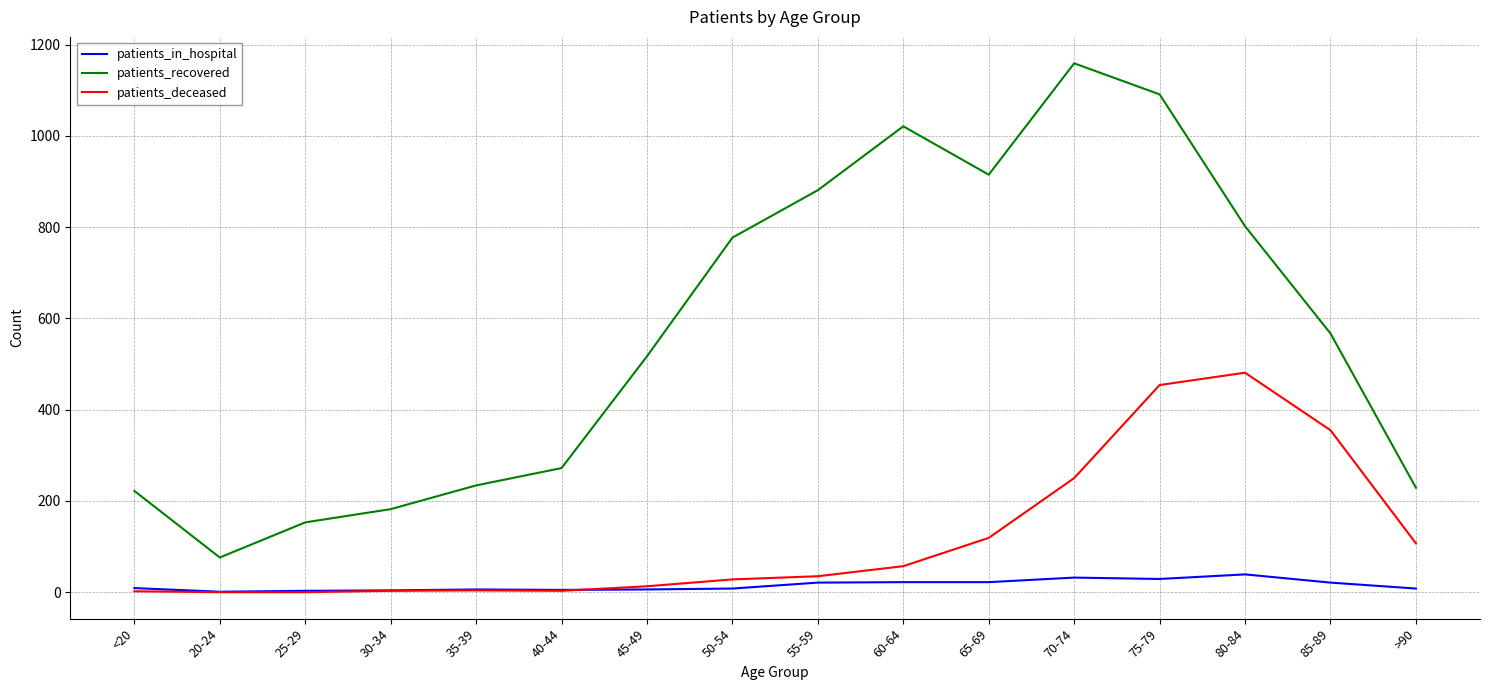

What is the maximum value for patients_recovered?

1159